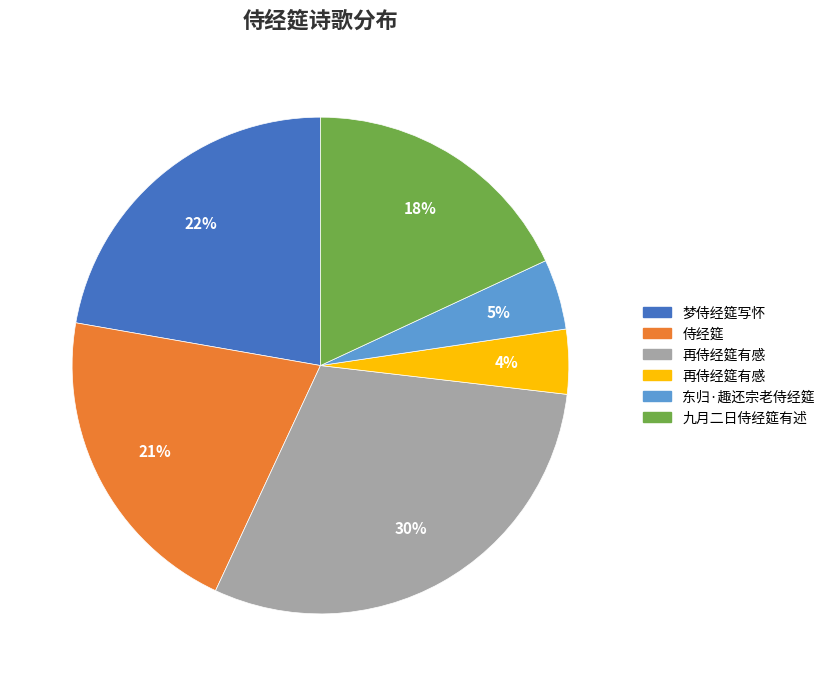

Does any single category account for the majority?

No